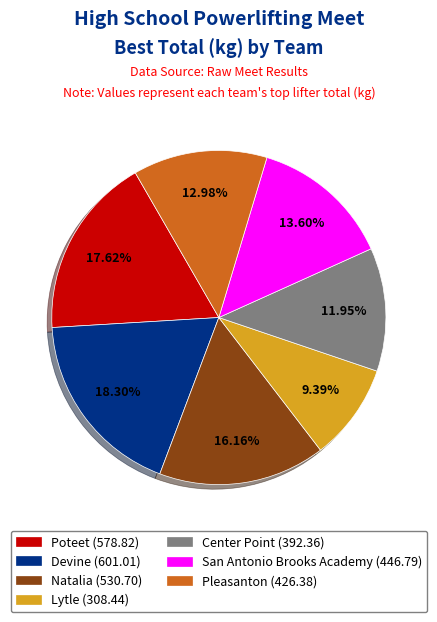

Does any single category account for the majority?

No